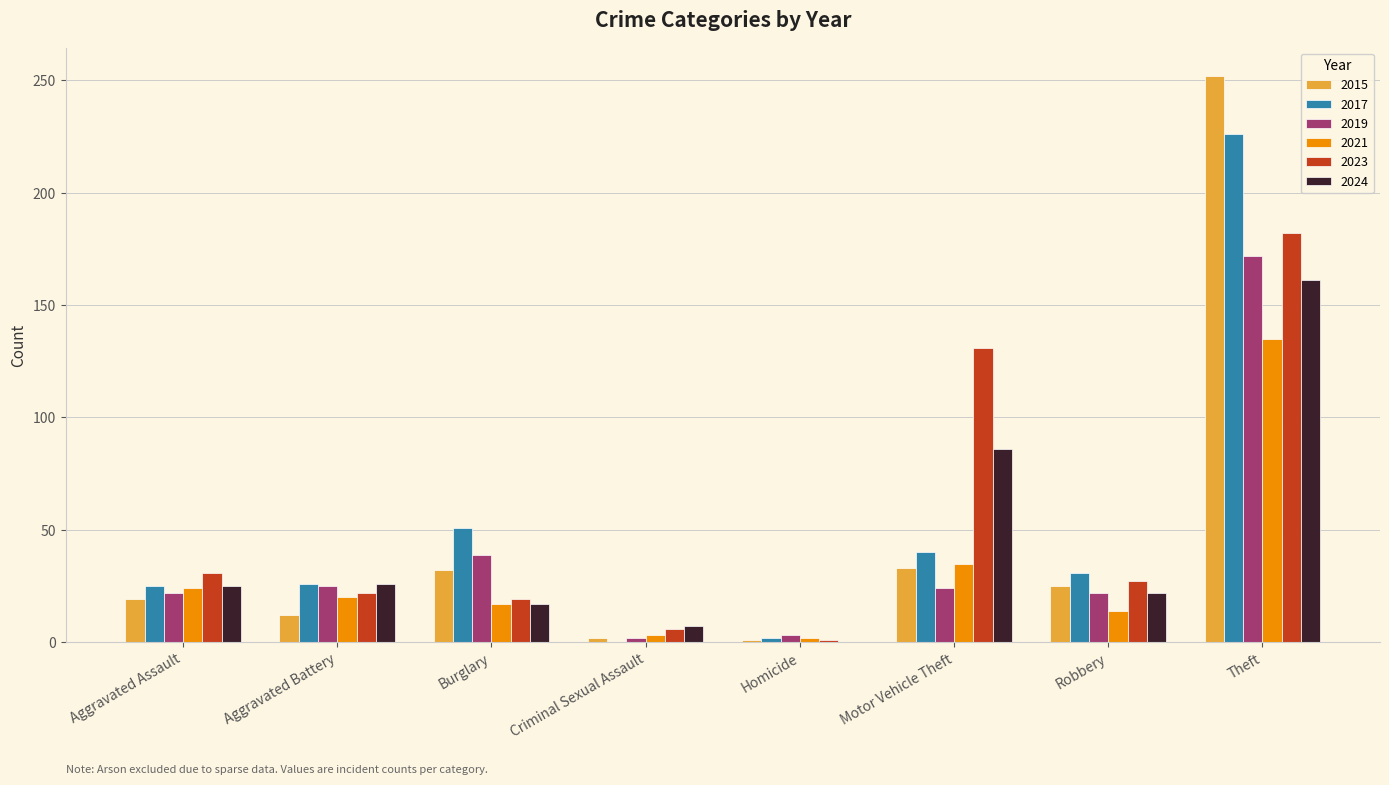

What is the total value across all series at Aggravated Battery?

131